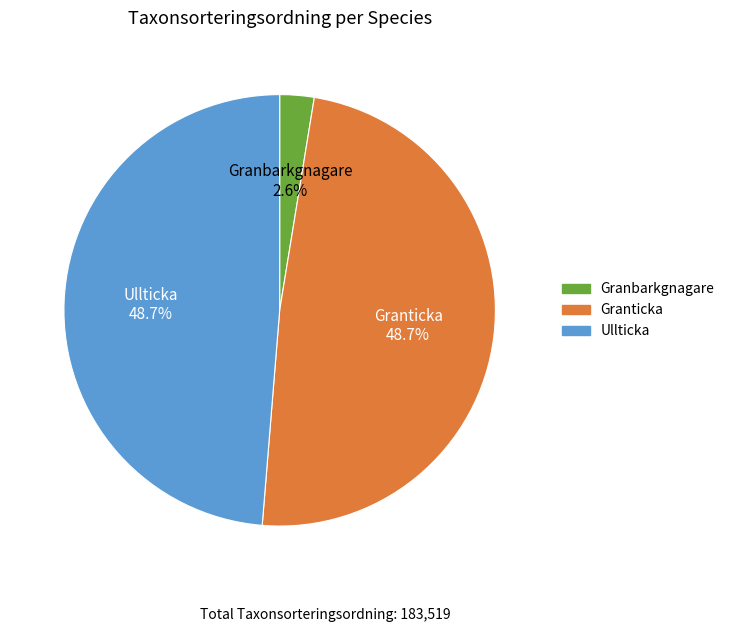

How many segments does this pie chart have?

3